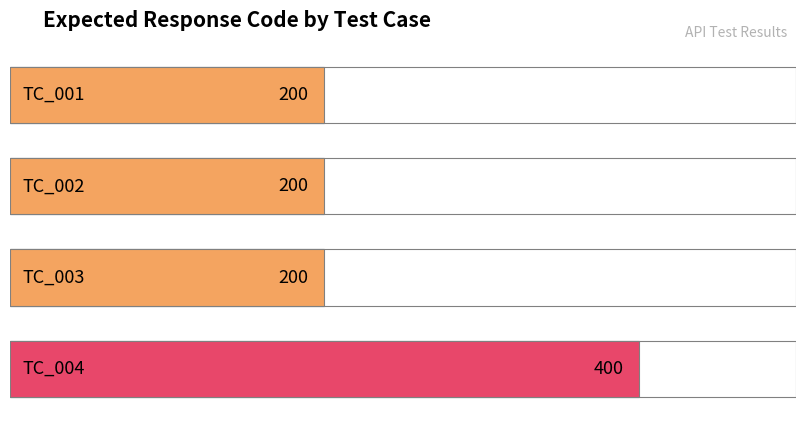

What is the maximum value shown in the chart?

400